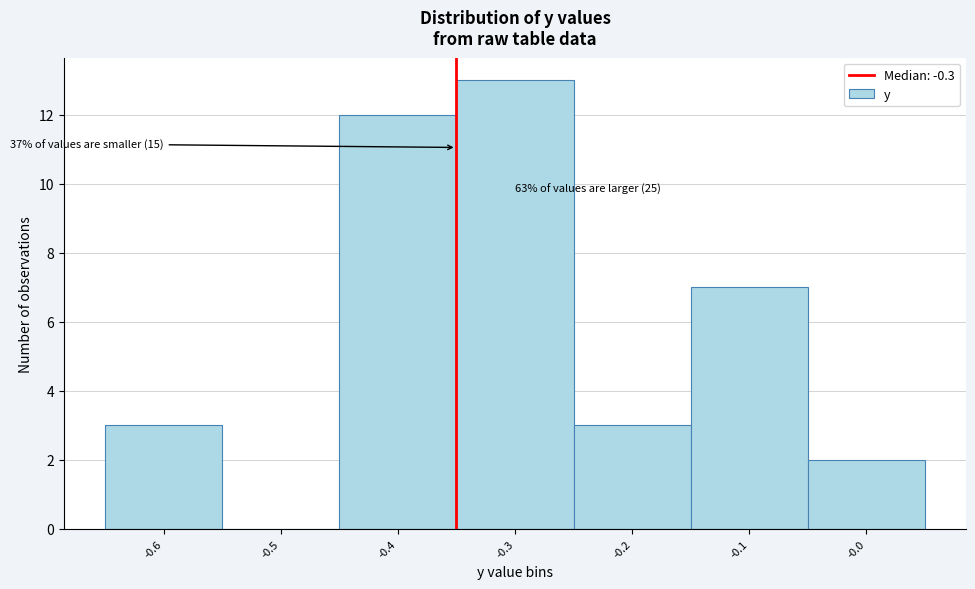

Reading left to right, transcribe all the data shown in this chart.

-0.6=3	-0.5=0	-0.4=12	-0.3=13	-0.2=3	-0.1=7	-0.0=2